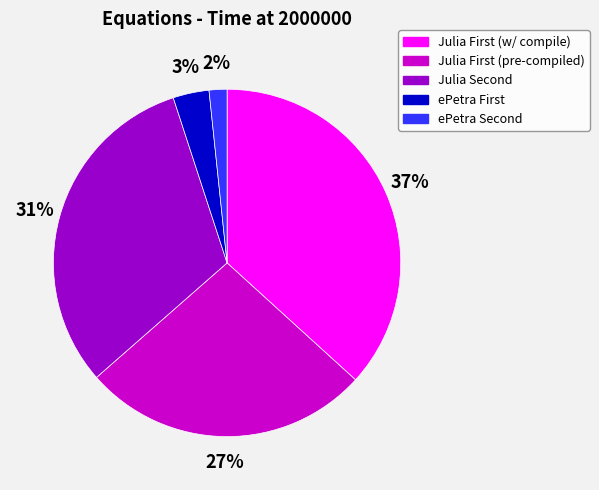

Count the number of slices in the pie.

5